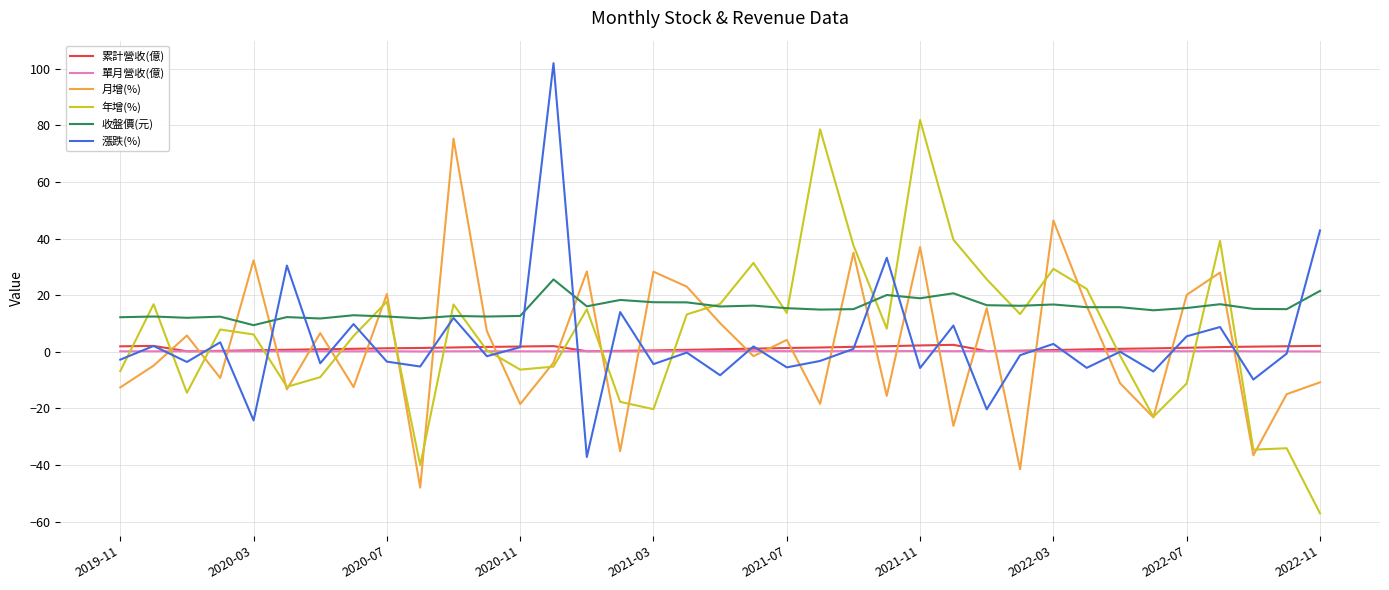

True or false: 收盤價(元) and 累計營收(億) cross at least once.

False